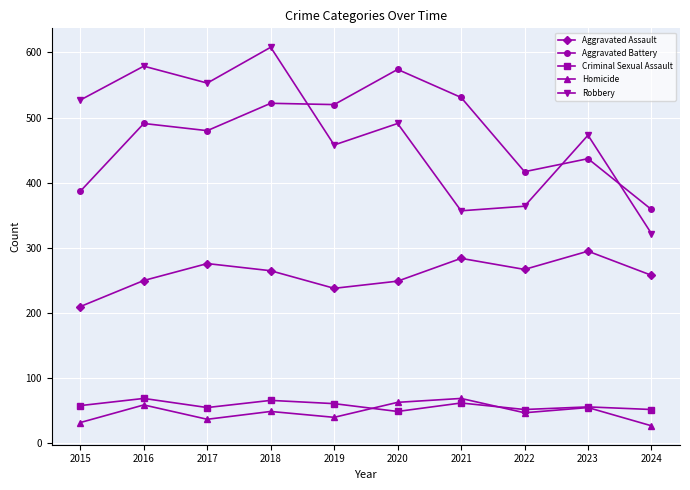

True or false: Robbery and Homicide cross at least once.

False